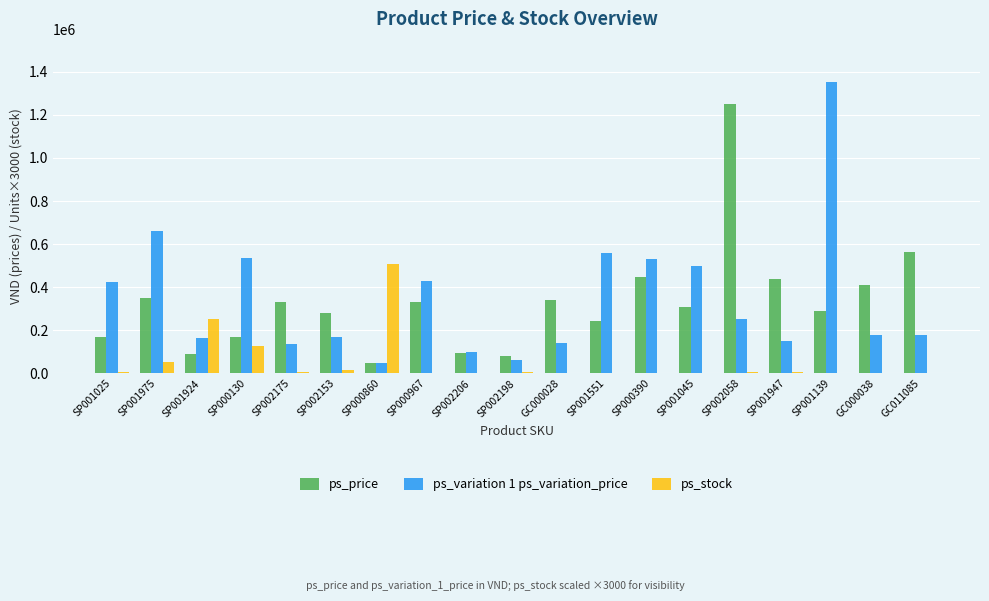

The value of ps_variation 1 ps_variation_price at GC011085 is 180000. True or false?

True